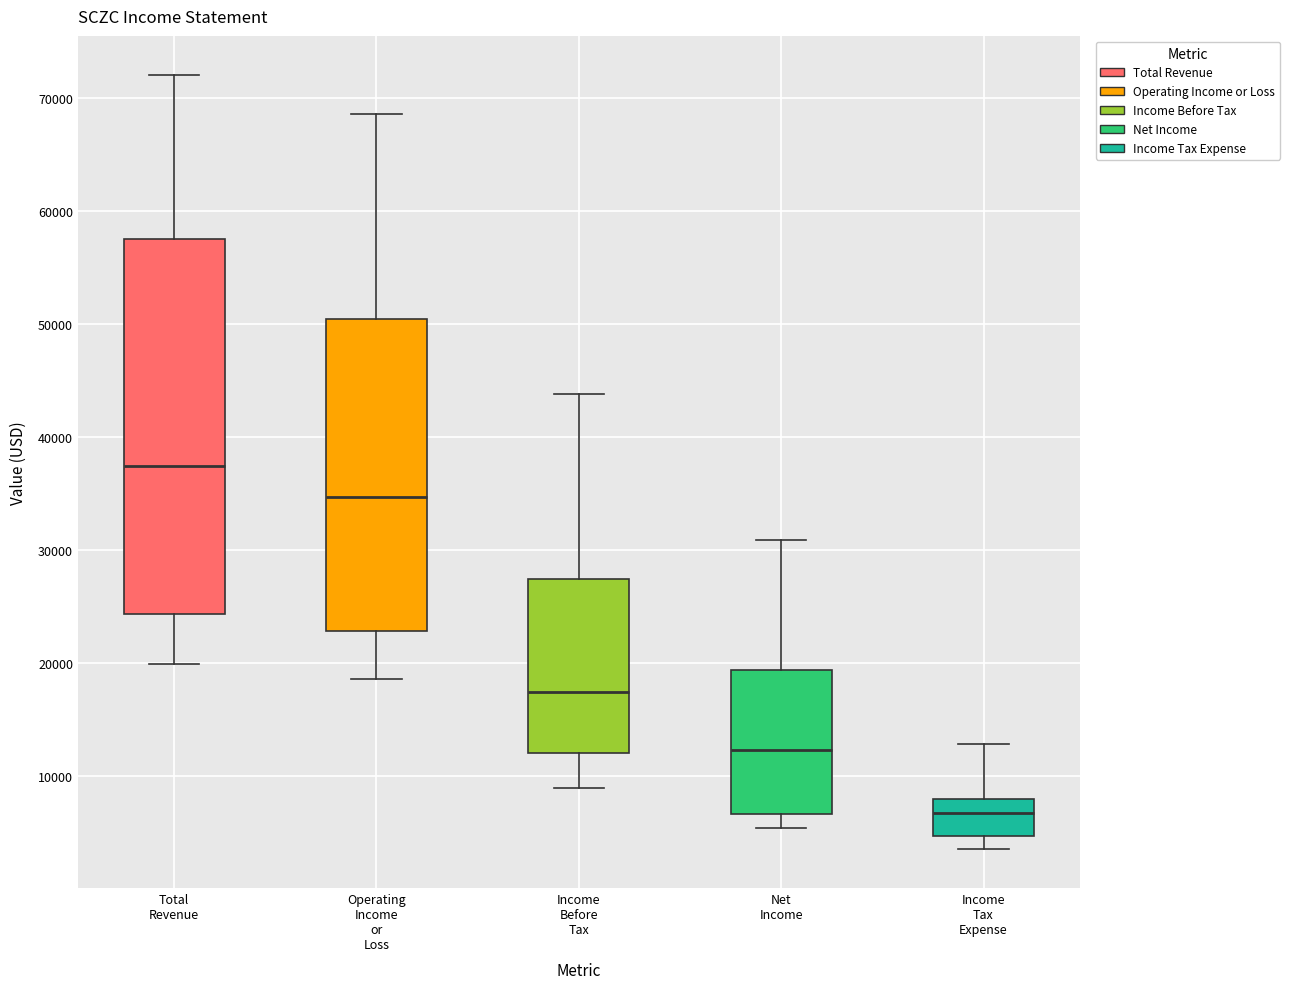

Which box's median line is the lowest?

Income Tax Expense